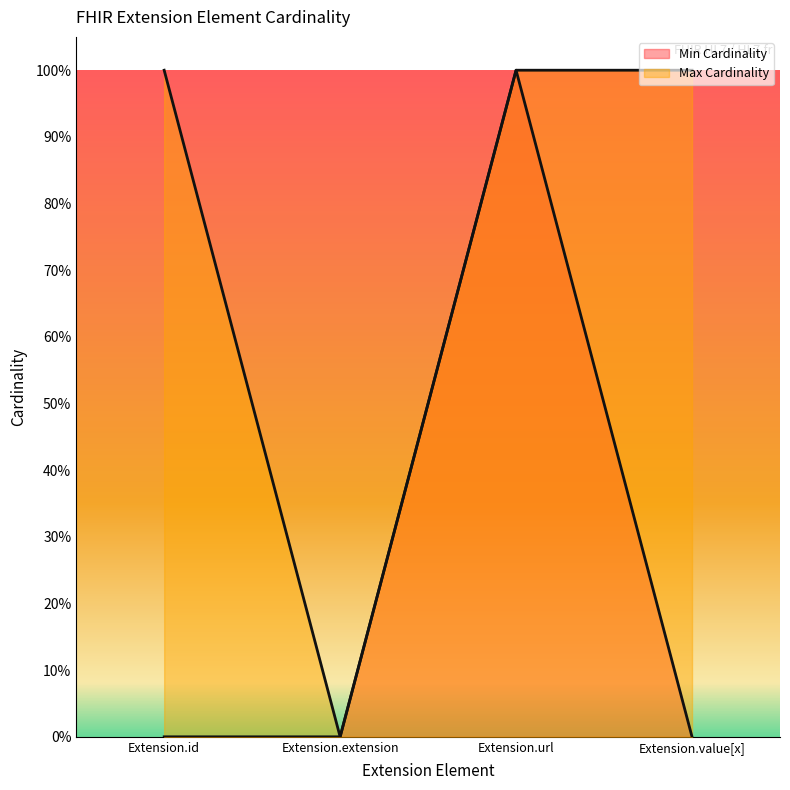

Where is the first local maximum for Min Cardinality?

Extension.url